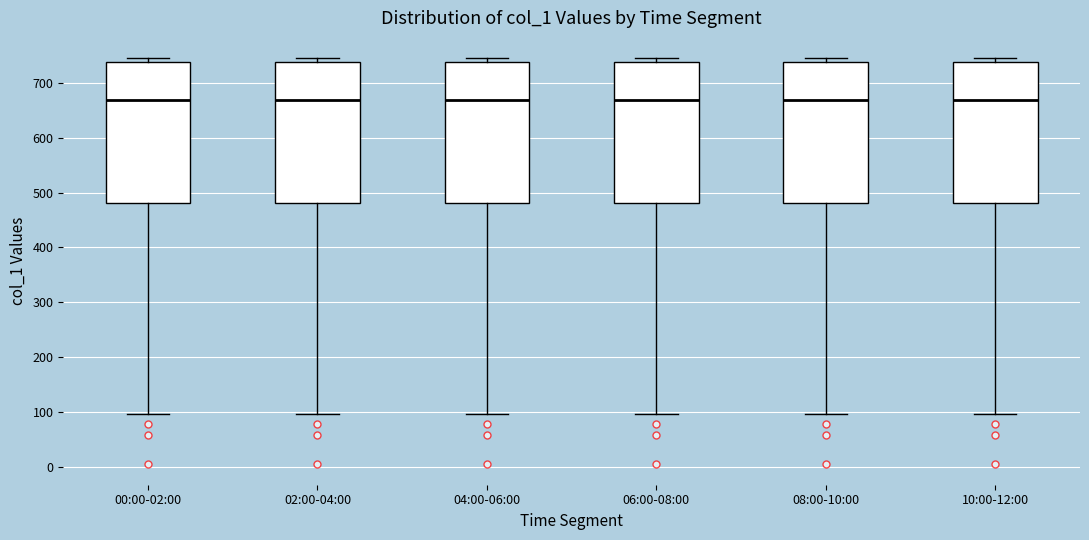

Reading left to right, read every box against the y-axis: the position of its median line, the range the box covers, and the ends of its whiskers. The values are not printed on the chart, so give them approximately, as read against the axis.

00:00-02:00: median 670, box 480 to 740, whiskers 100 to 750
02:00-04:00: median 670, box 480 to 740, whiskers 100 to 750
04:00-06:00: median 670, box 480 to 740, whiskers 100 to 750
06:00-08:00: median 670, box 480 to 740, whiskers 100 to 750
08:00-10:00: median 670, box 480 to 740, whiskers 100 to 750
10:00-12:00: median 670, box 480 to 740, whiskers 100 to 750